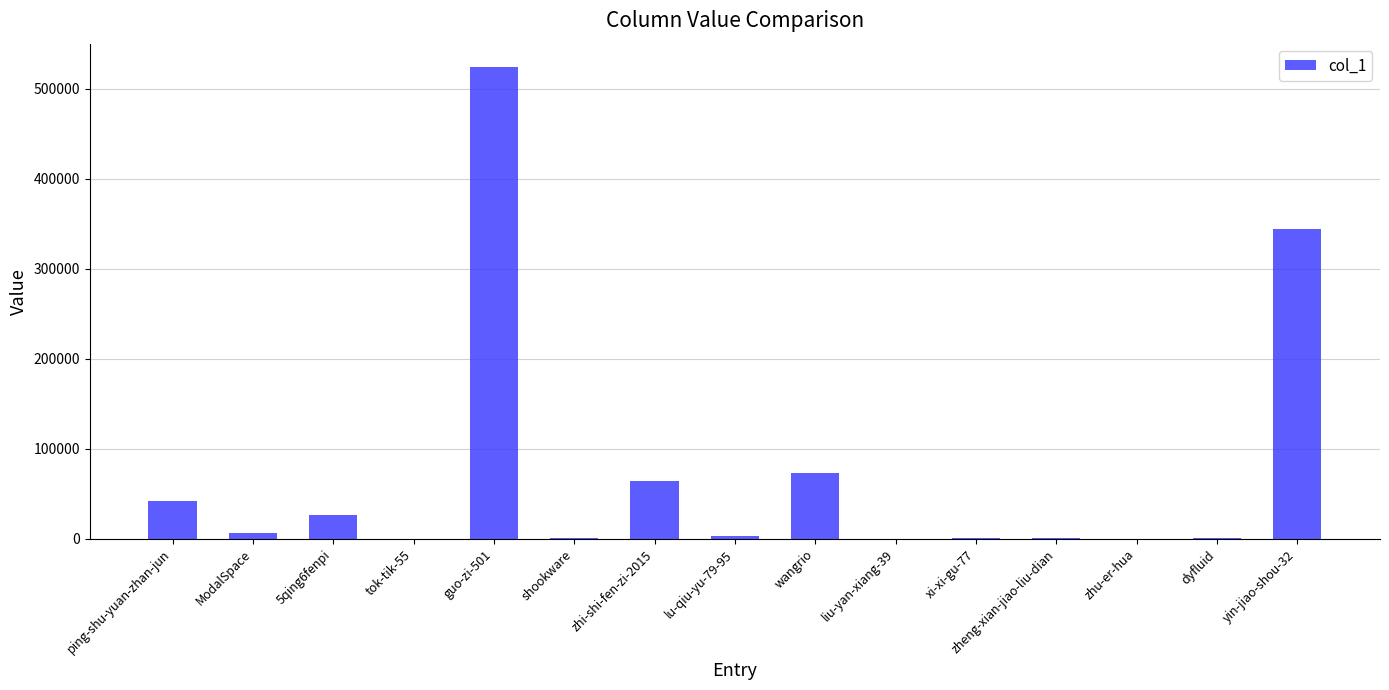

What is the average value?

72424